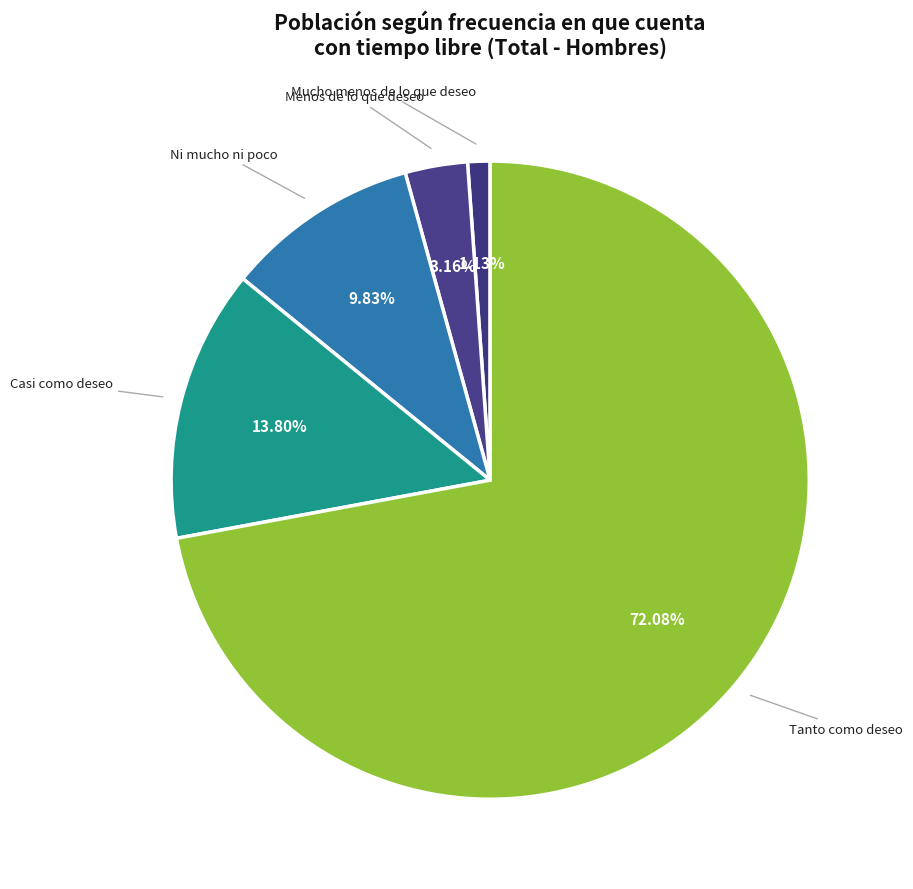

Count the number of slices in the pie.

5